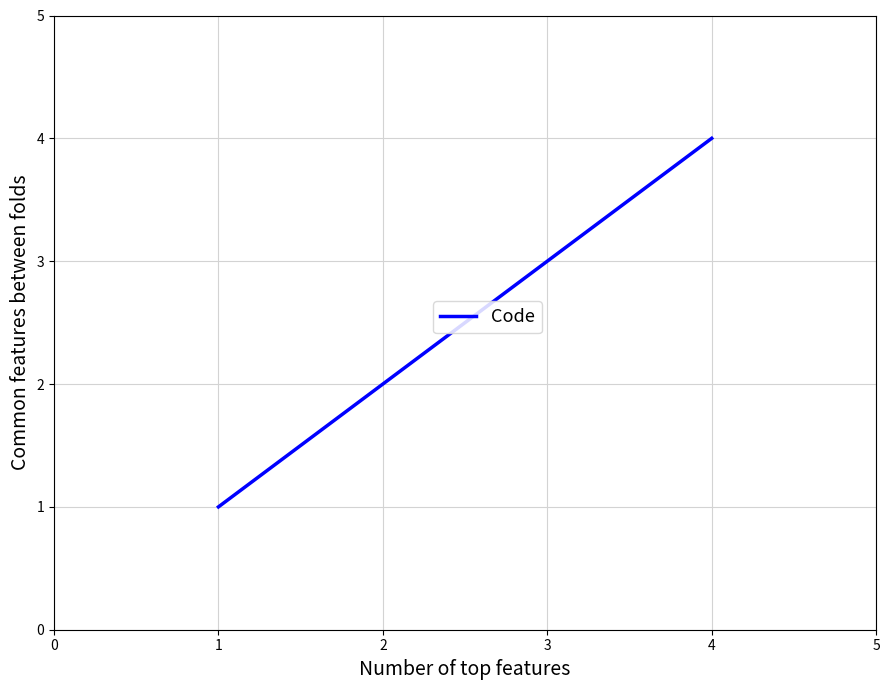

Does the chart display data point markers on the line(s)?

No